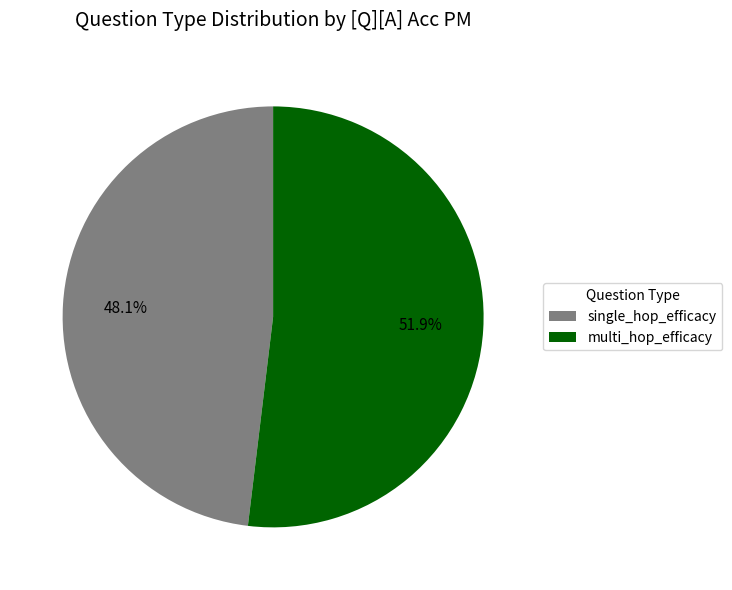

Is there a majority slice in this chart?

Yes